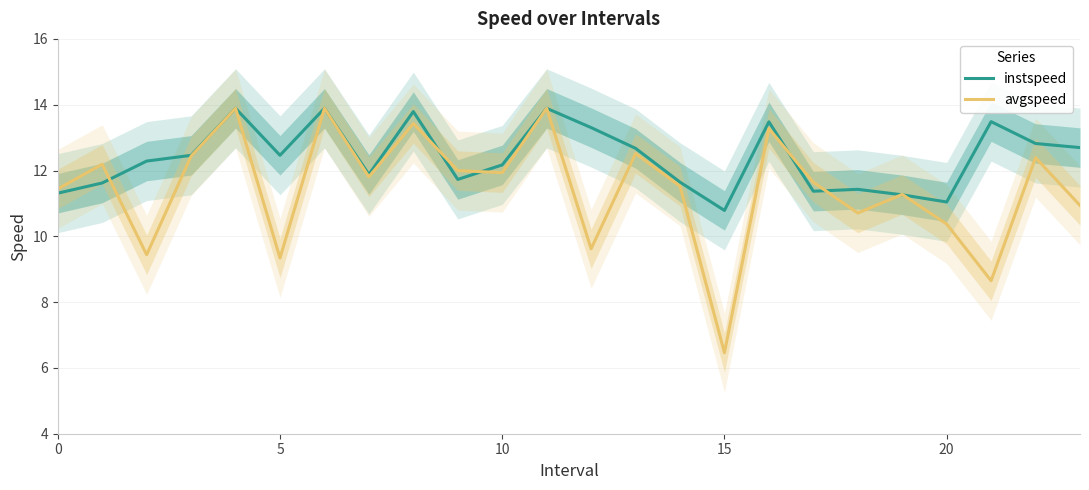

What is the difference between the maximum and minimum values in the avgspeed series?

7.4